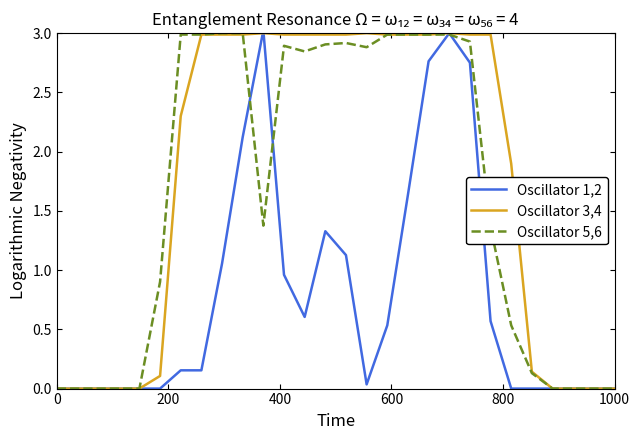

Which series has the largest total across all categories?

Oscillator 3,4